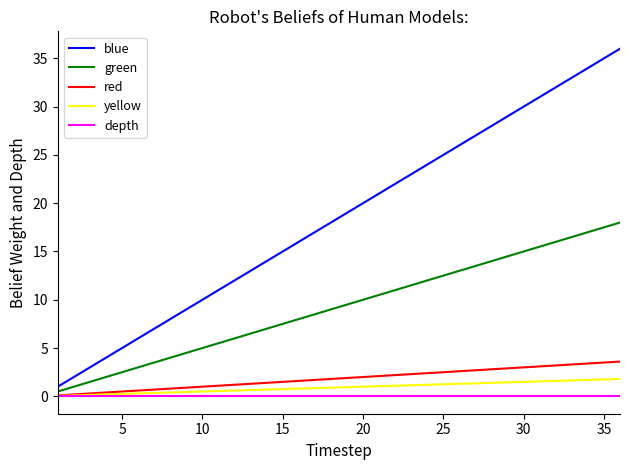

Which series has the largest range (max minus min)?

blue